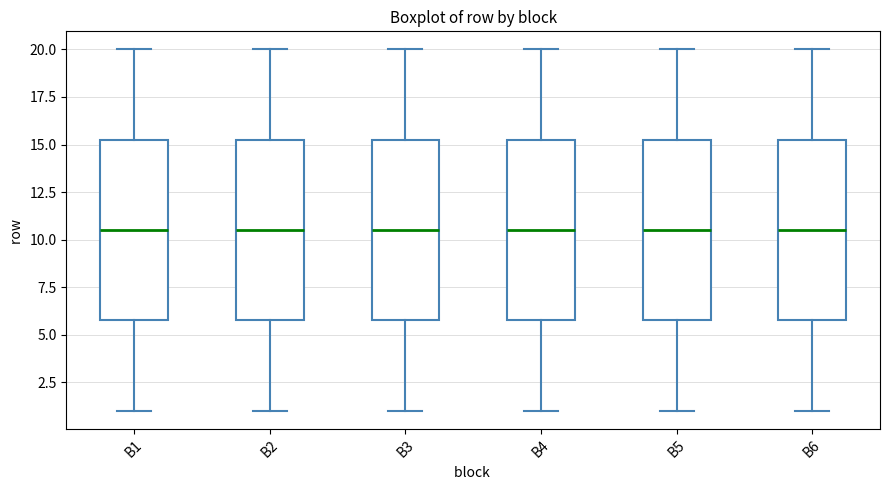

Where does the median line of the box for B1 sit on the y-axis? The values are not printed on the chart, so give them approximately, as read against the axis.

10.5